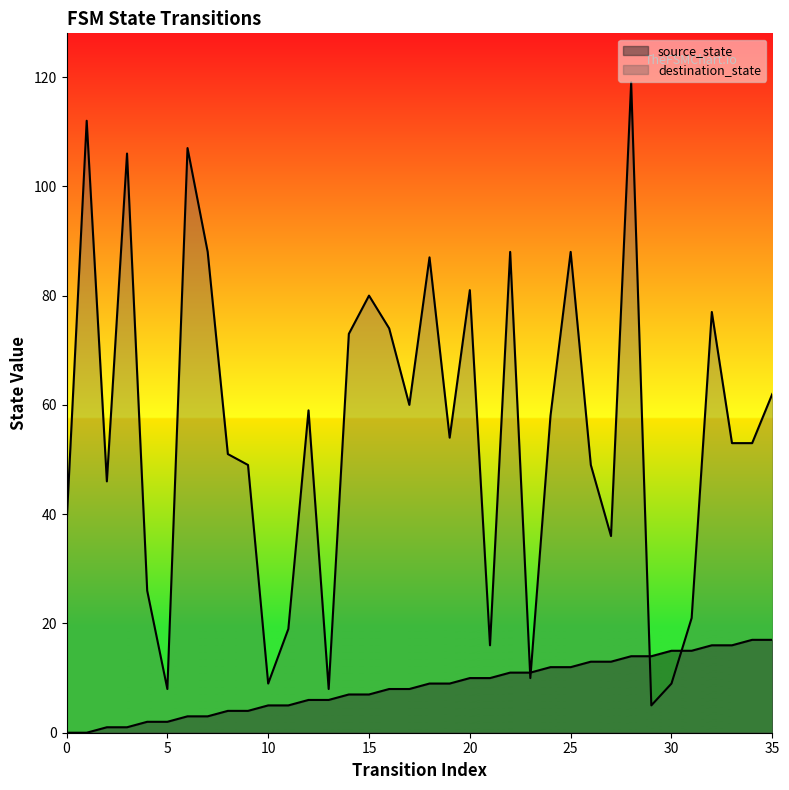

What is the average value of the source_state series?

8